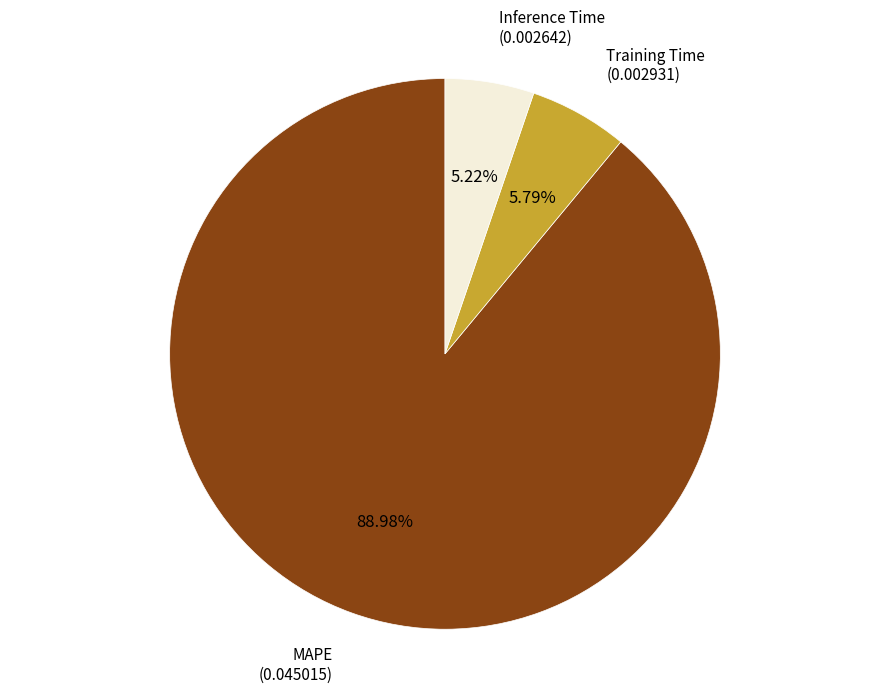

Is there a majority slice in this chart?

Yes